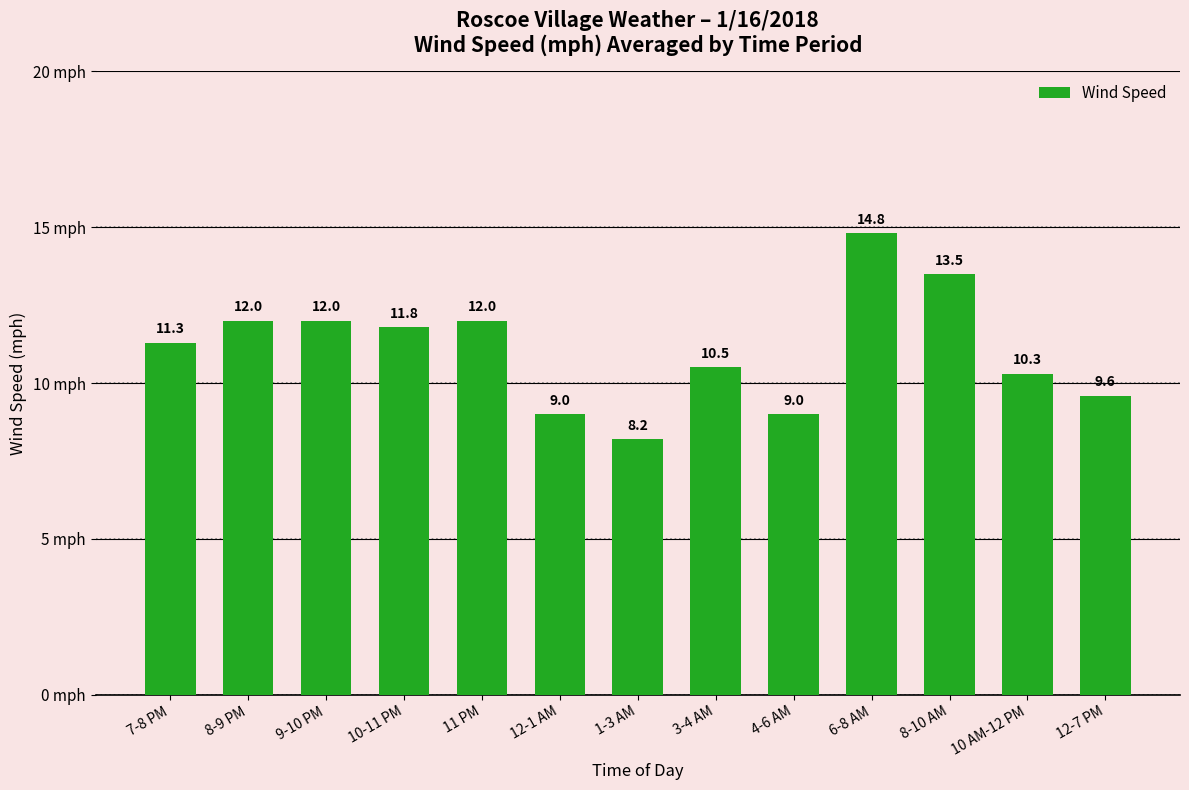

What is the change in value from 8-9 PM to 12-7 PM?

-2.4